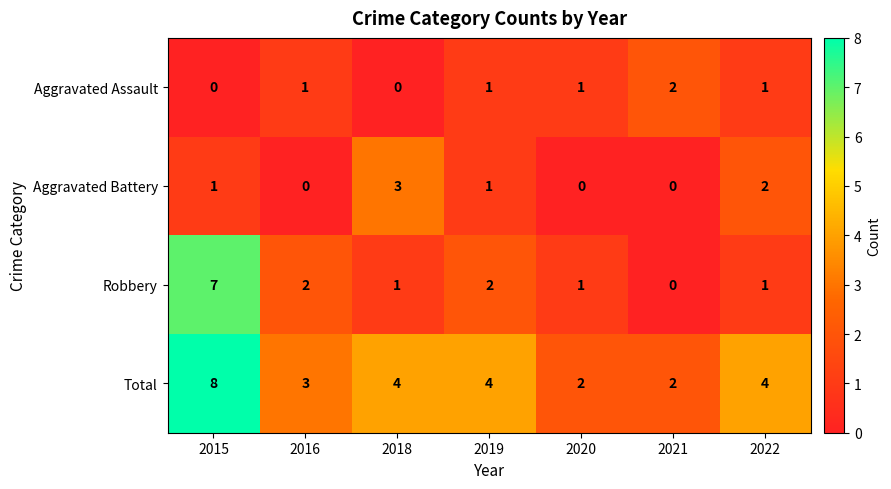

Reading left to right, transcribe all the data shown in this chart.

Aggravated Assault: 0	1	0	1	1	2	1
Aggravated Battery: 1	0	3	1	0	0	2
Robbery: 7	2	1	2	1	0	1
Total: 8	3	4	4	2	2	4